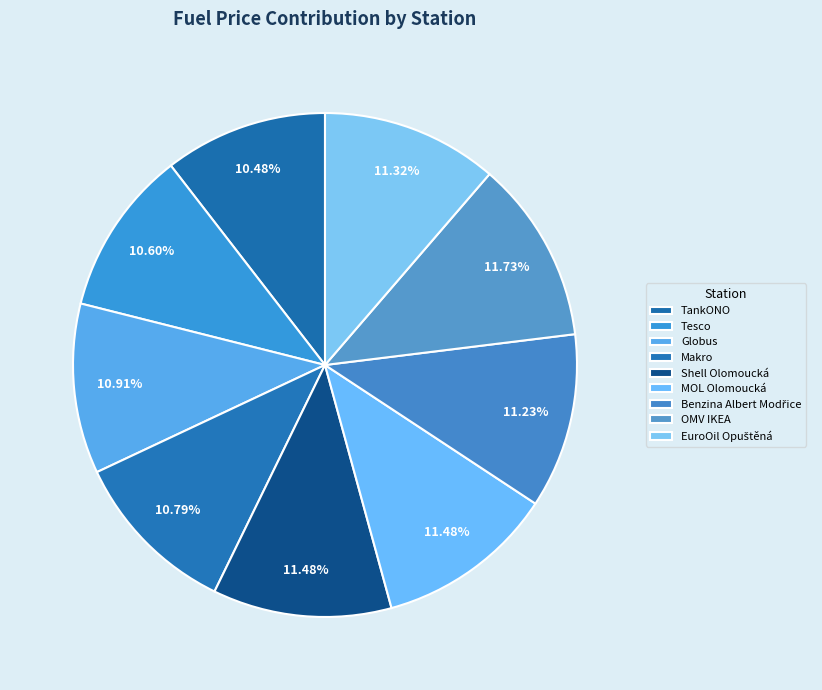

Rank the categories by value from lowest to highest.

TankONO, Tesco, Makro, Globus, Benzina Albert Modřice, EuroOil Opuštěná, Shell Olomoucká, MOL Olomoucká, OMV IKEA